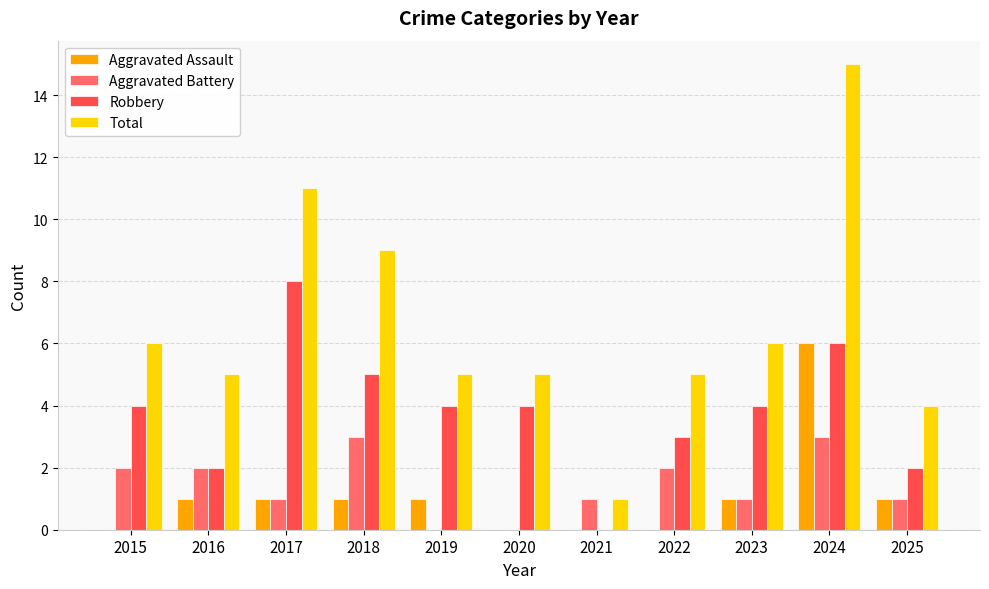

Are the bars grouped side by side (vs. stacked)?

Yes